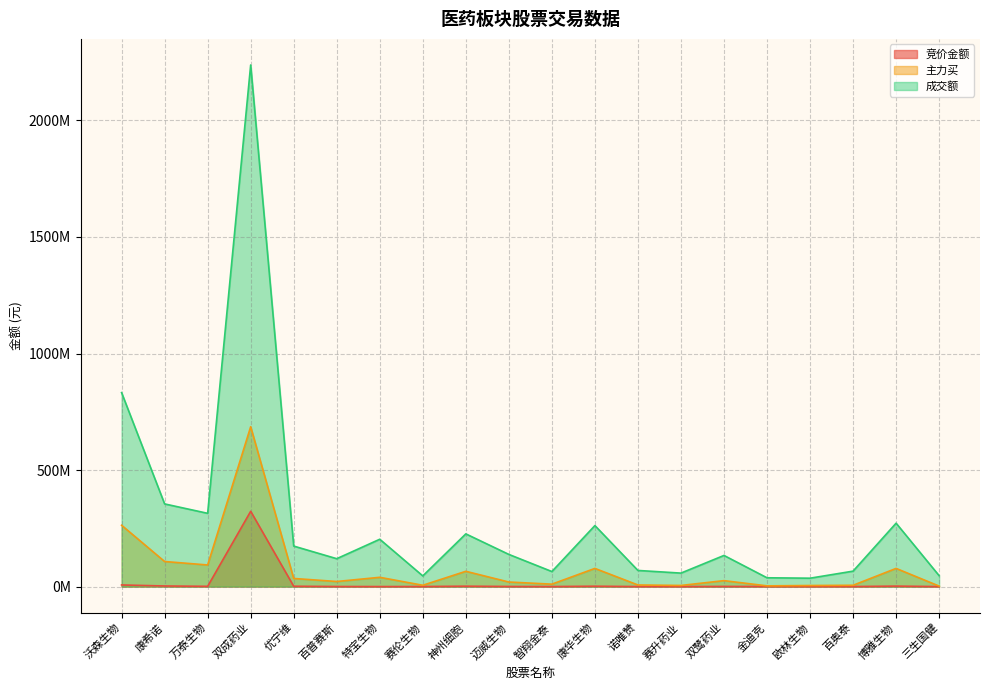

True or false: 主力买 and 竞价金额 cross at least once.

False